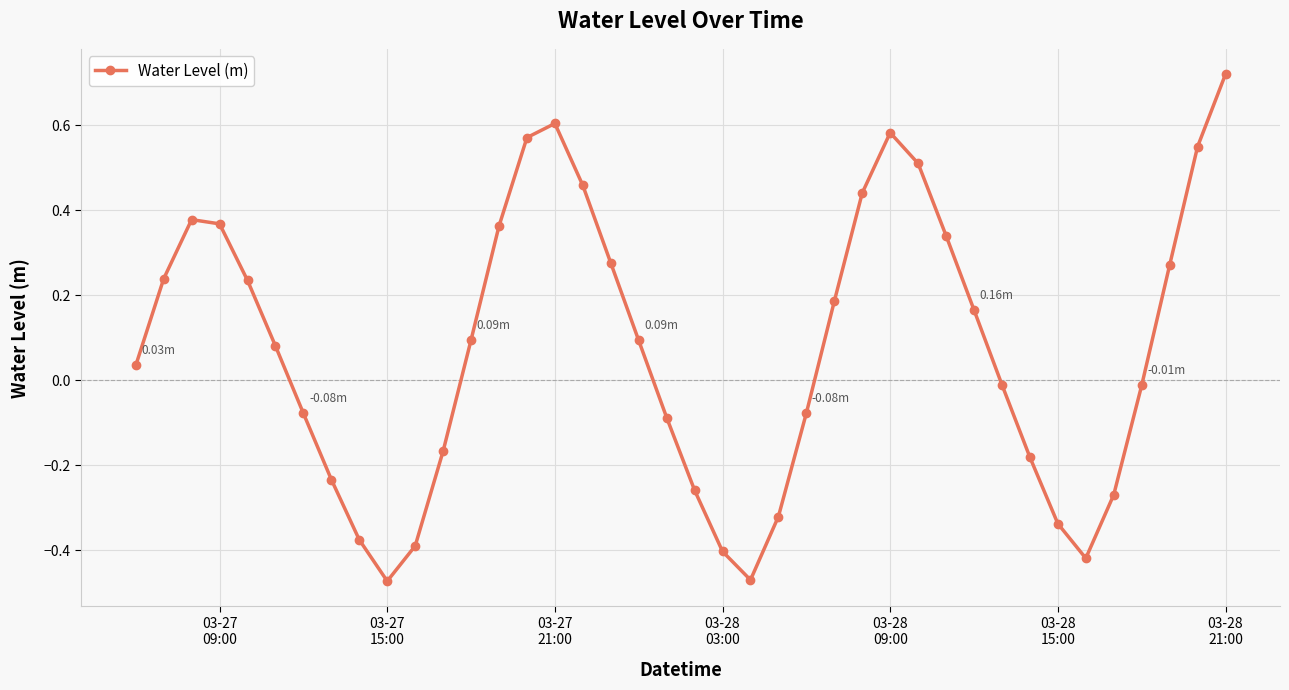

True or false: there are more than 1 points higher than both neighbors.

True